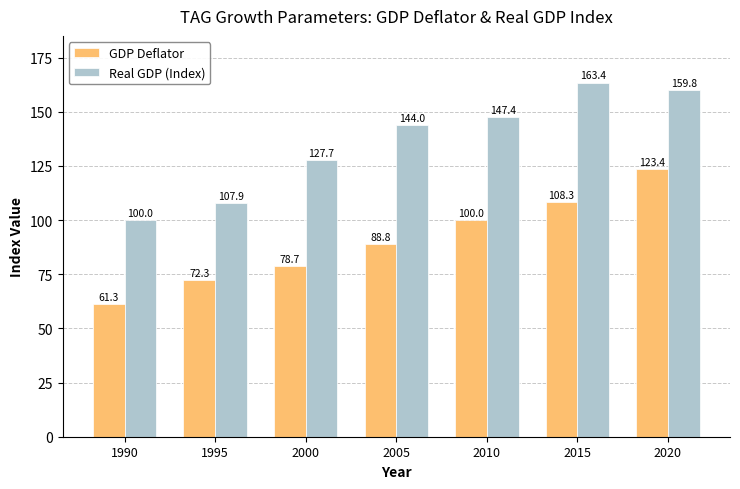

Which series has the widest spread of values?

Real GDP (Index)